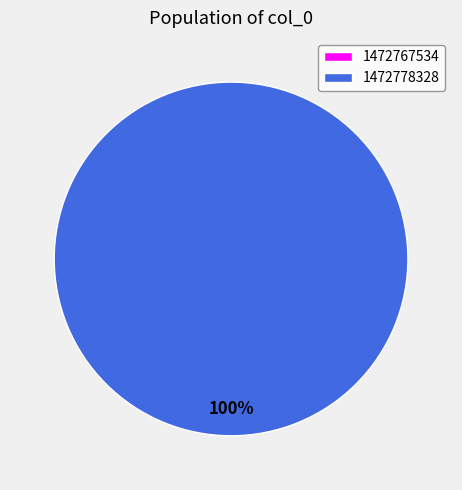

To the nearest percent, what is the combined percentage of 1472778328 and 1472767534?

100%